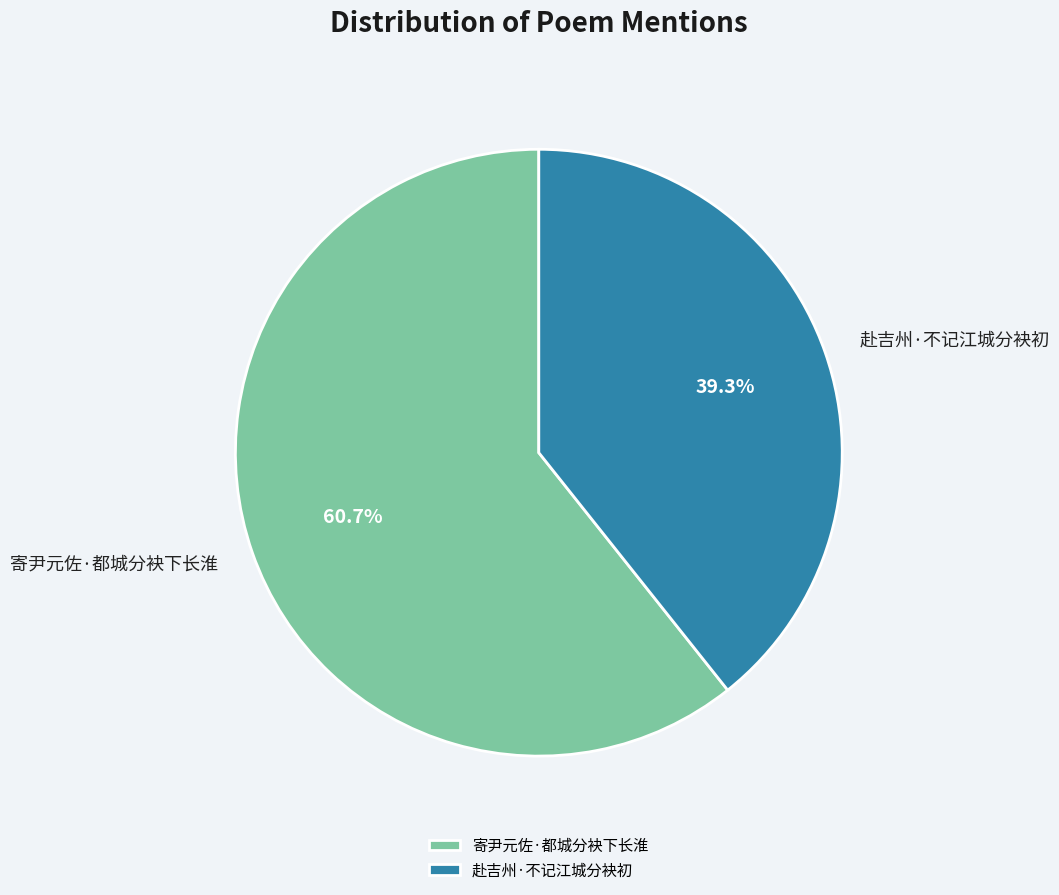

How many slices are in this pie chart?

2